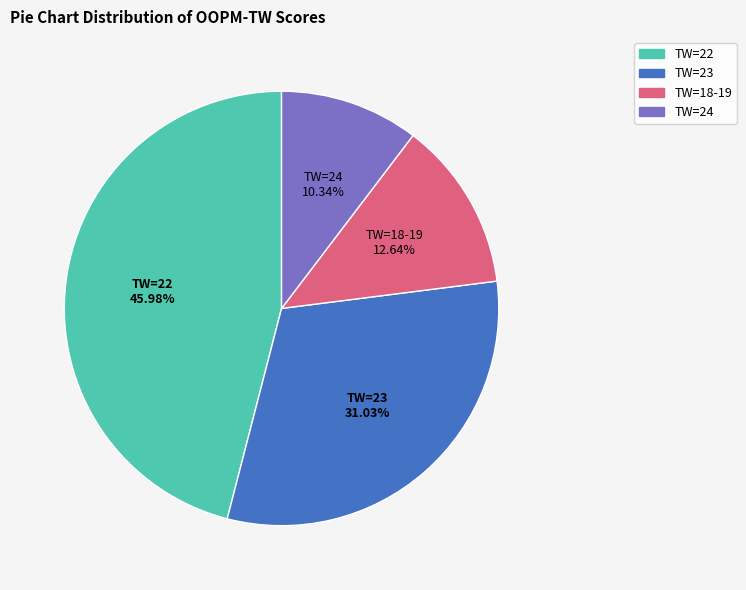

Does any single category account for the majority?

No